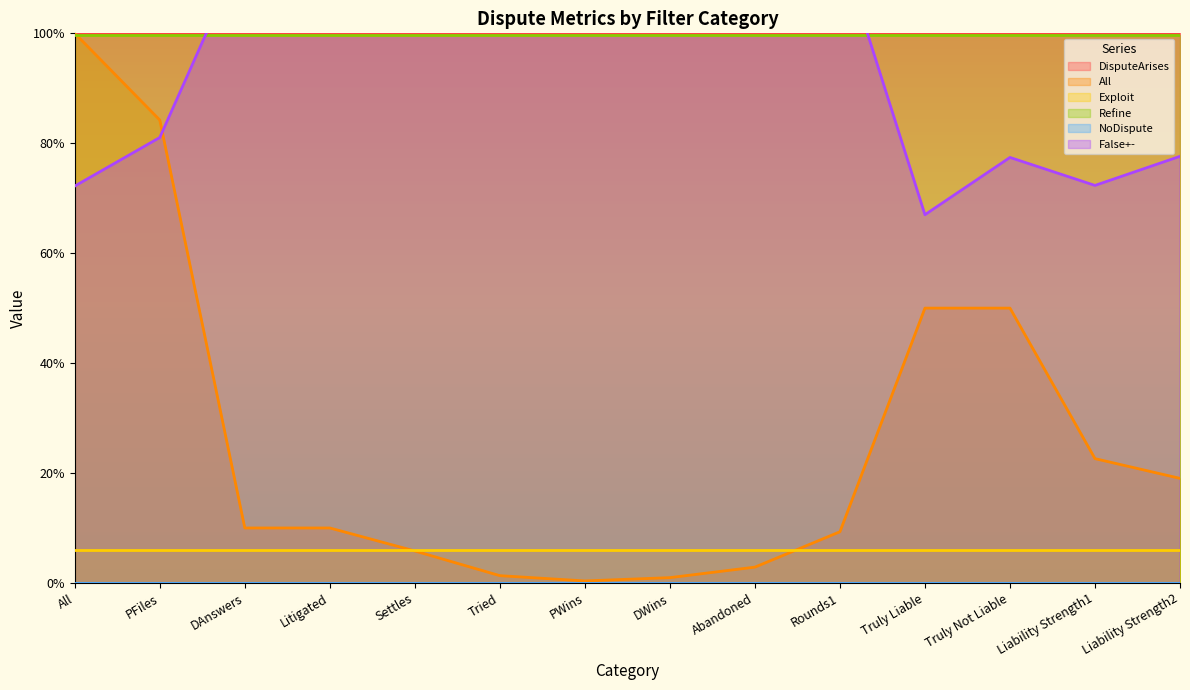

True or false: NoDispute and DisputeArises cross at least once.

False